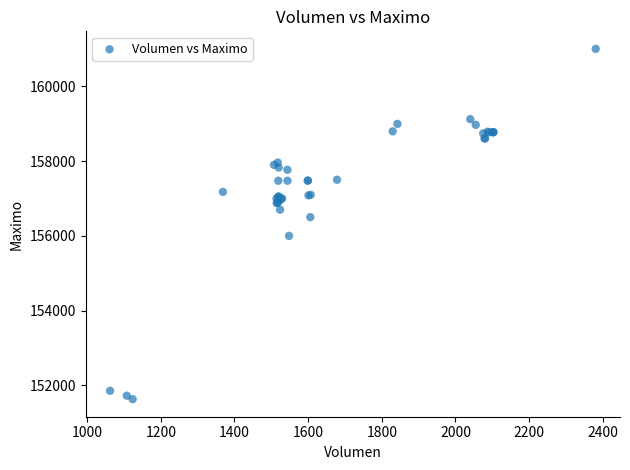

What Y value in the scatter plot is closest to 156316?

156500